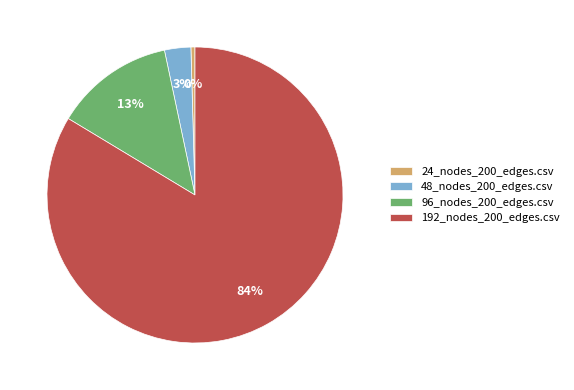

To the nearest percent, what is the difference between the 96_nodes_200_edges.csv and 24_nodes_200_edges.csv slice percentages?

13%